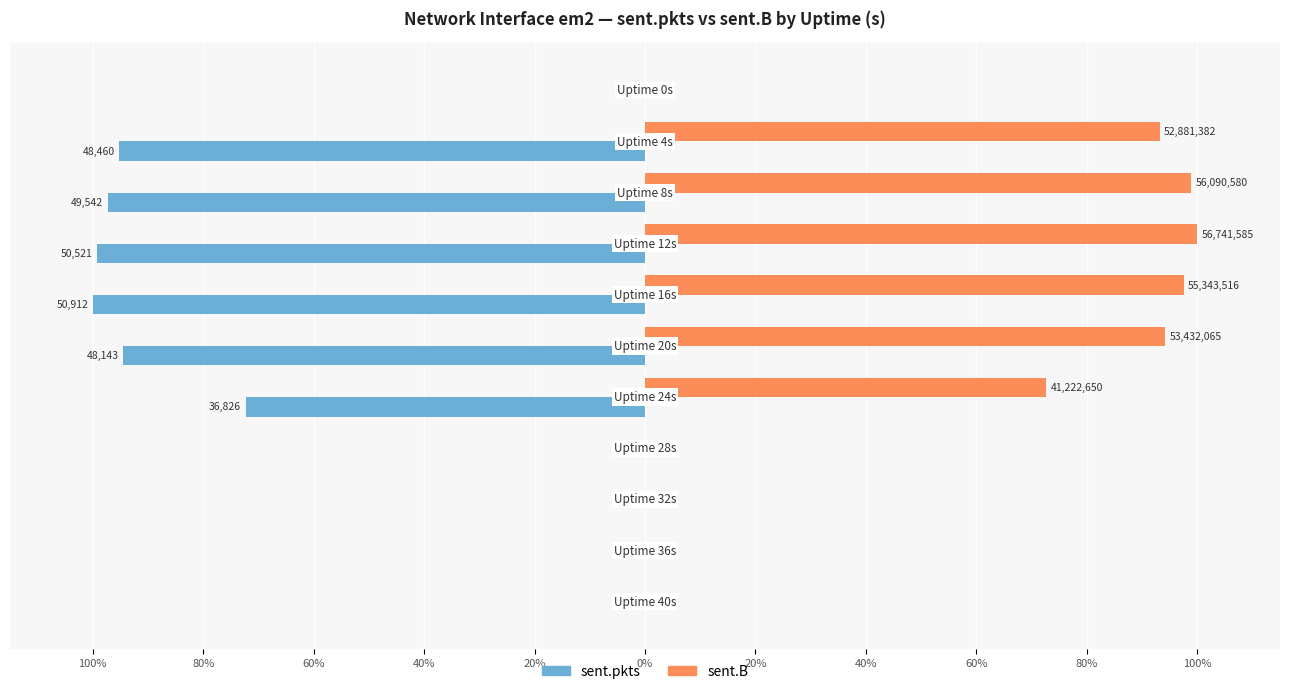

What are all the series names shown in the legend?

sent.pkts, sent.B